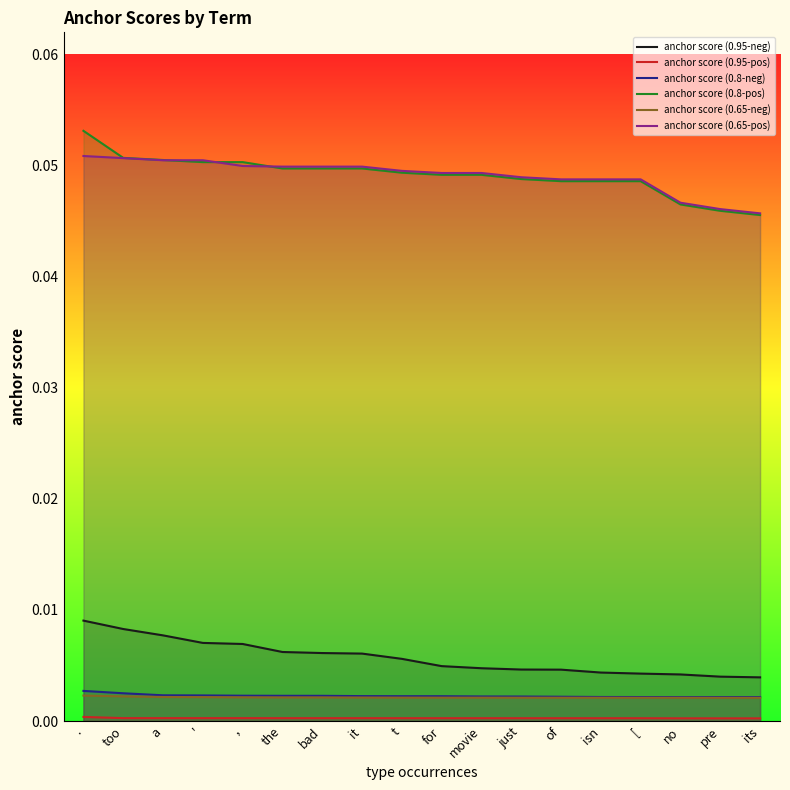

True or false: anchor score (0.8-neg) and anchor score (0.95-pos) cross at least once.

False